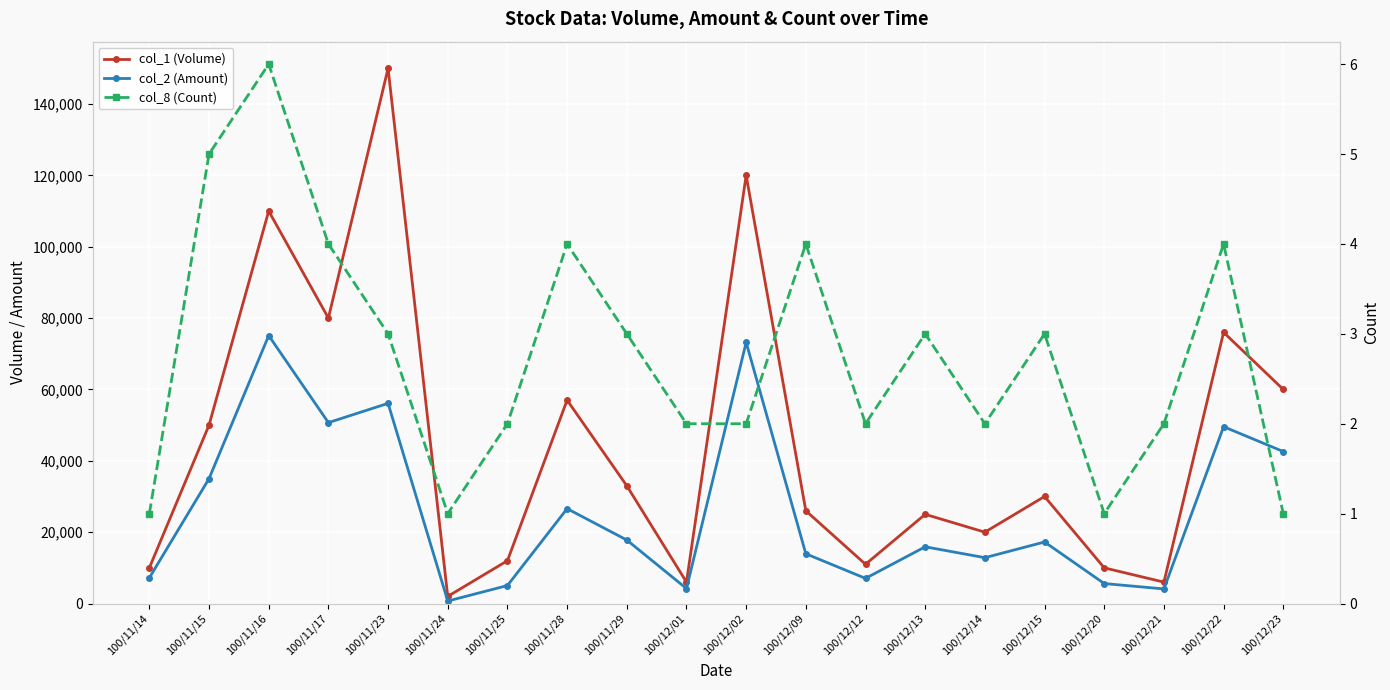

How many data points does each series have?

20